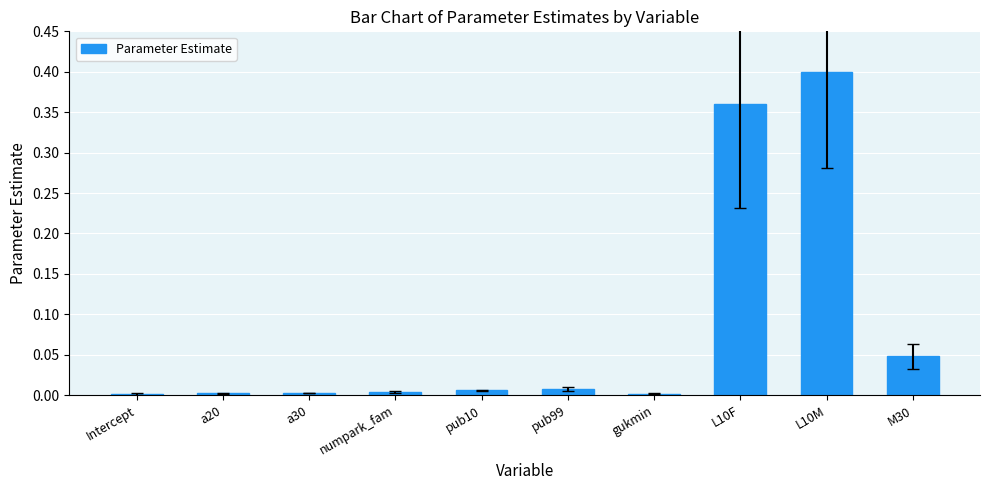

Which label corresponds to the largest value in the chart?

L10M